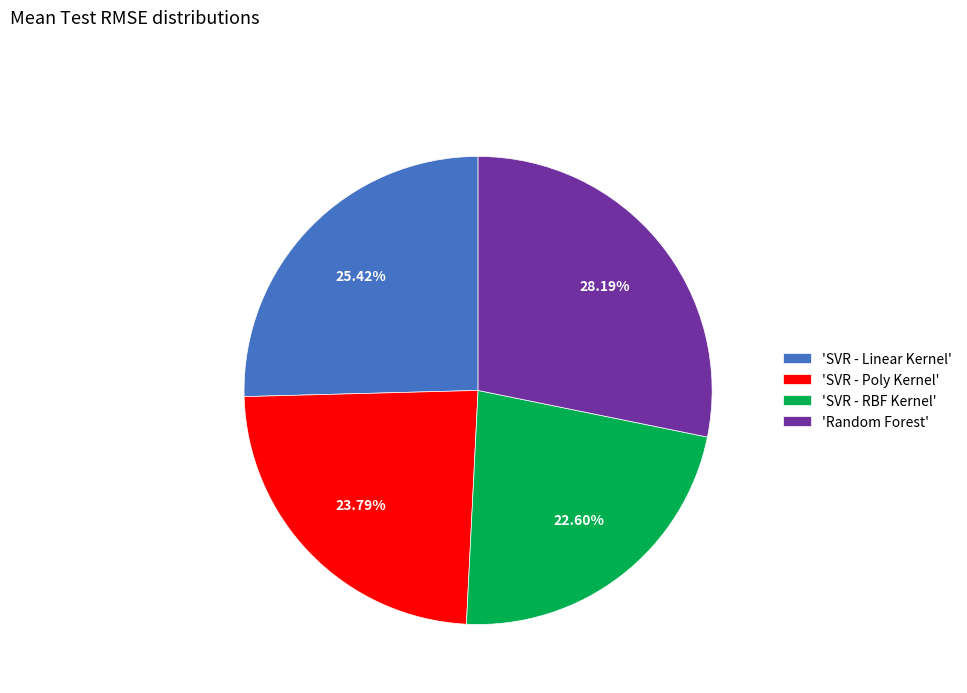

Which slice is the largest?

'Random Forest'